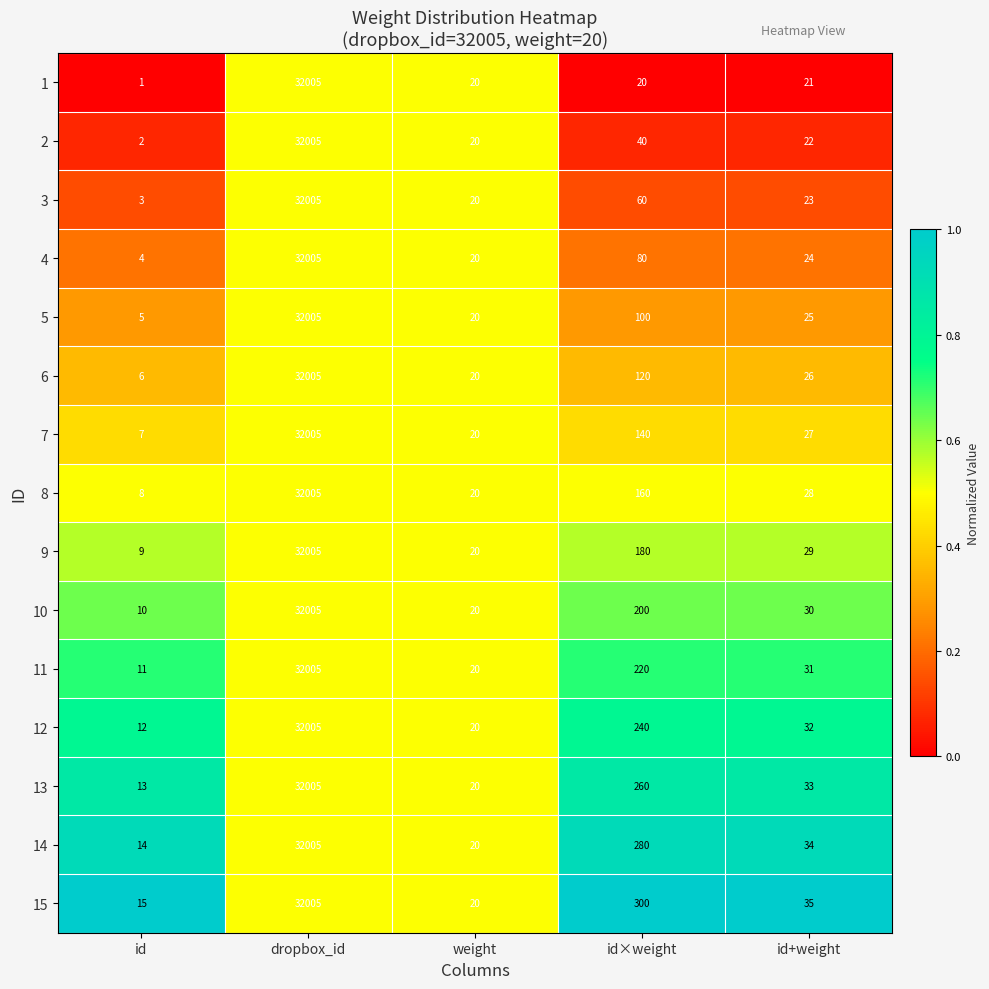

What is the spread (max minus min) of values at id?

14